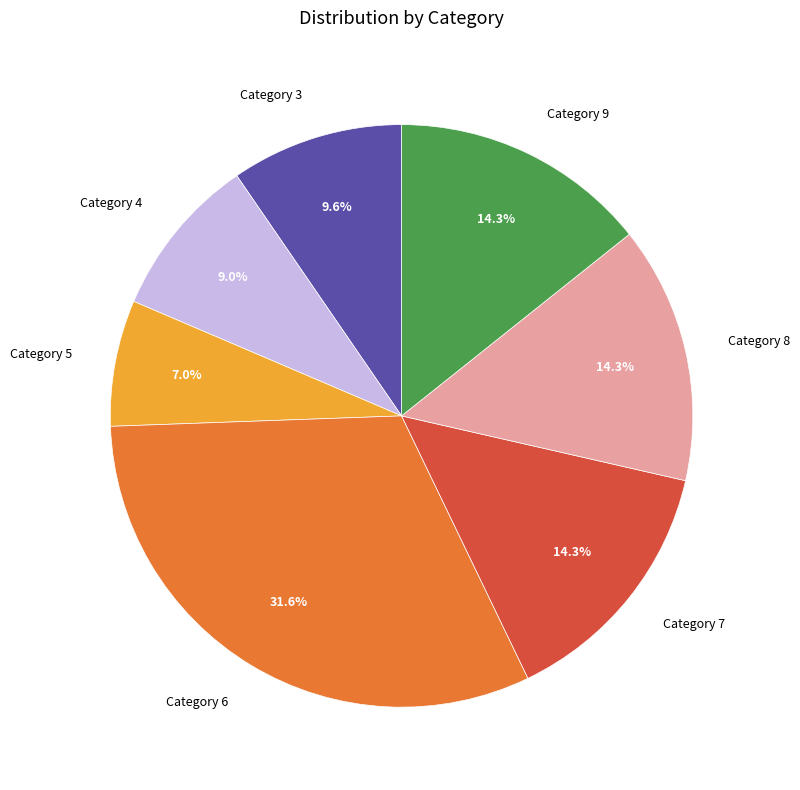

Count the number of slices in the pie.

7